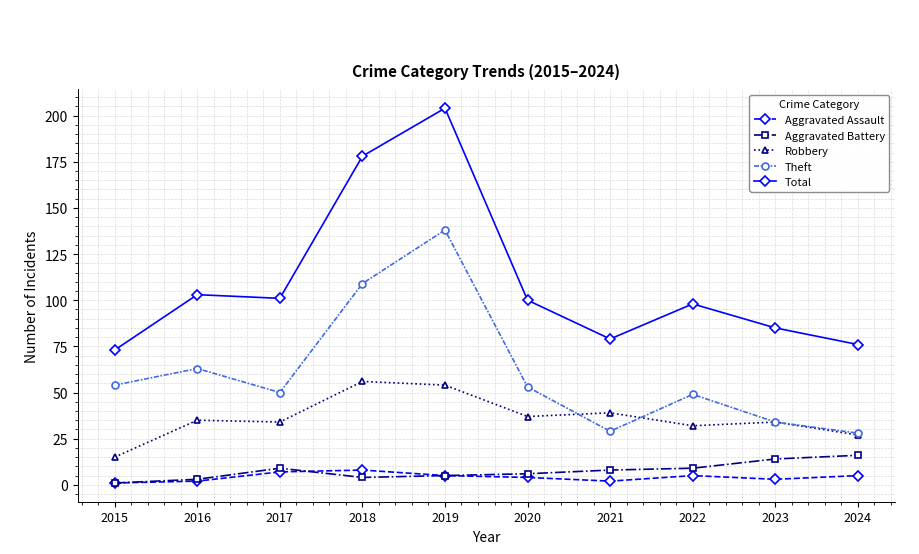

Which series has the largest total across all categories?

Total